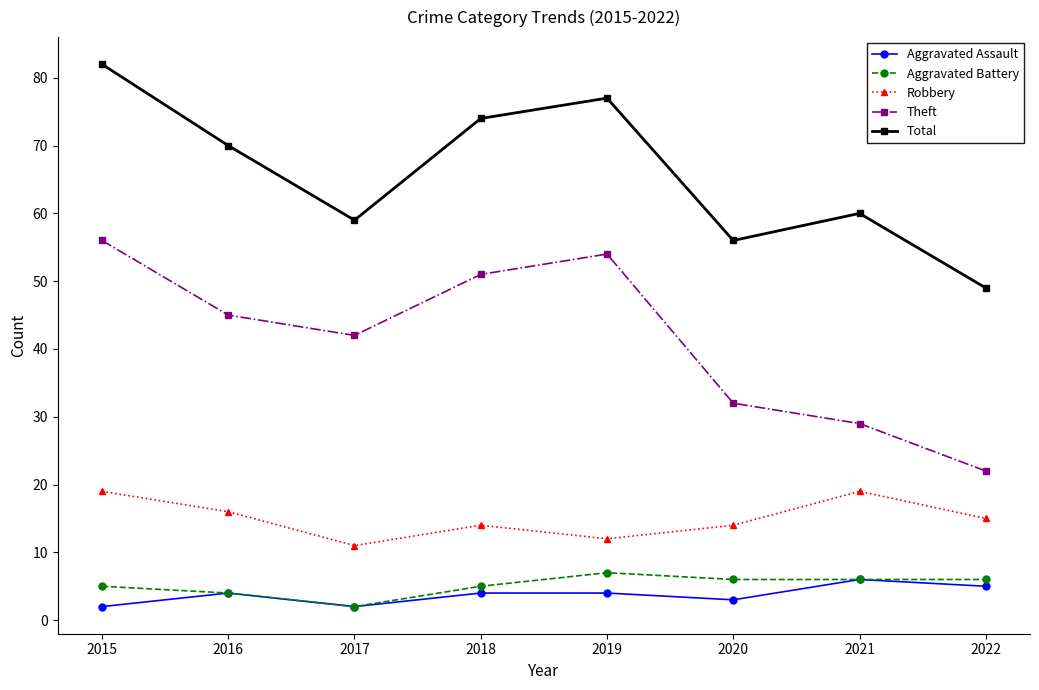

What is the difference between the Aggravated Battery values at 2022 and 2016?

2